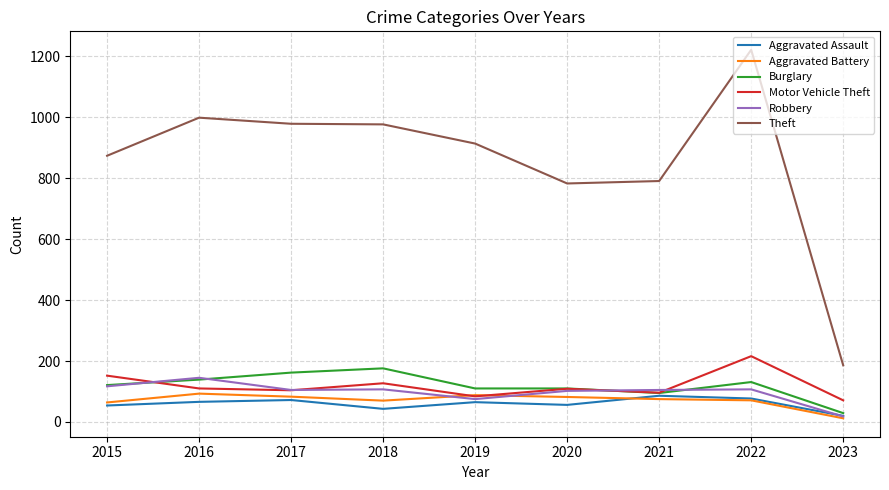

Is it true that Robbery equals 107 at 2018?

True